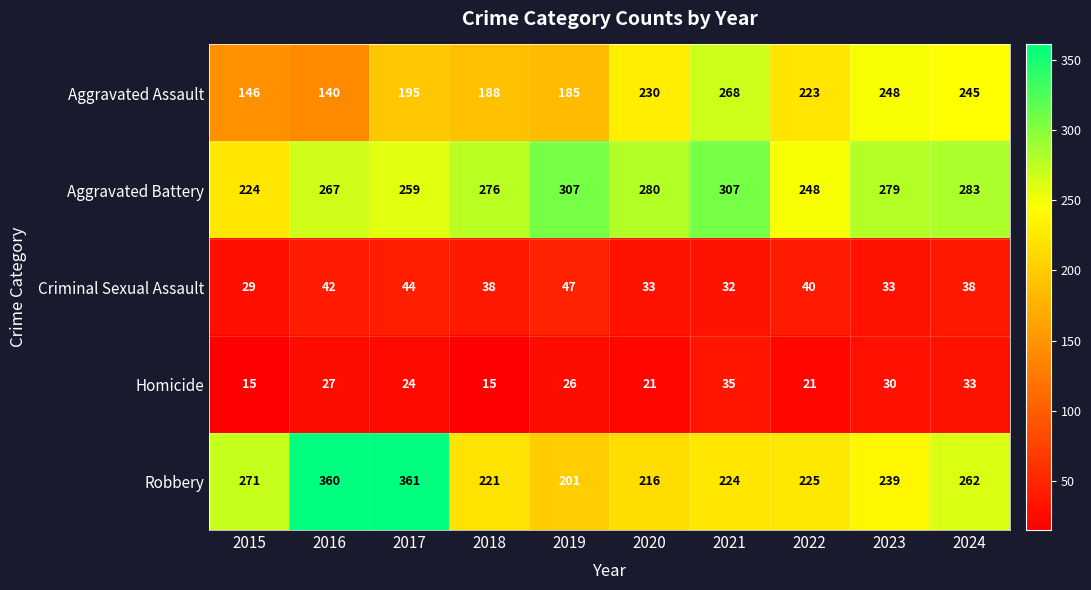

Where does the Aggravated Assault series first go above 223?

2020